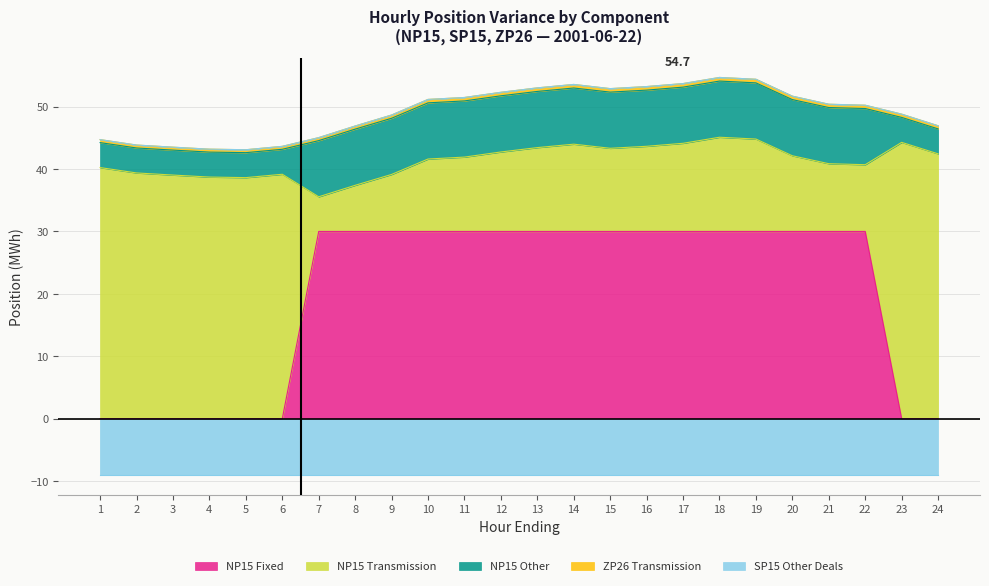

True or false: ZP26 Transmission has more than 1 points higher than both neighbors.

False